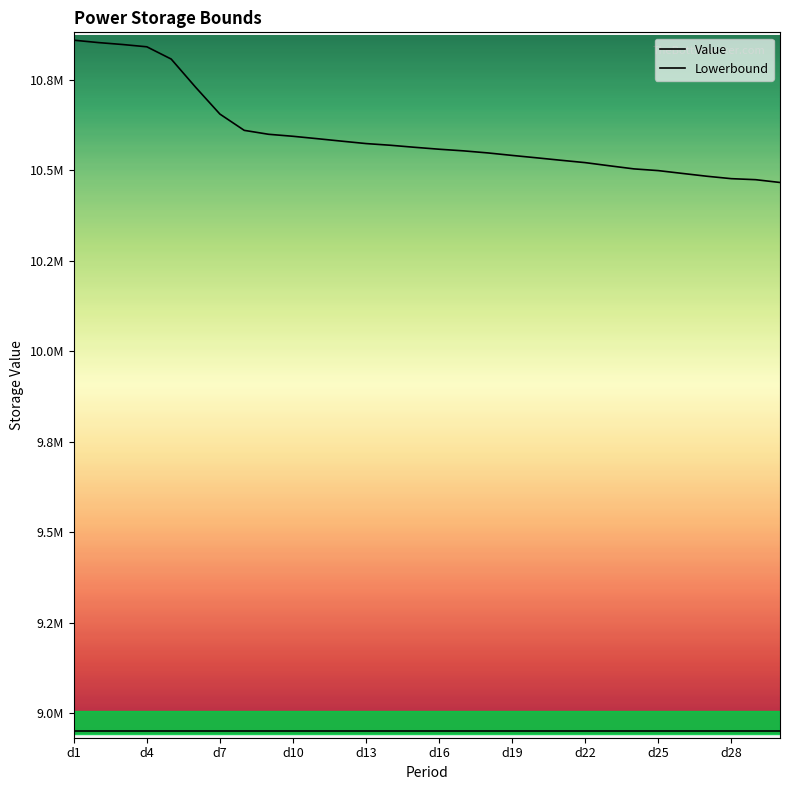

The Value series shows 5529997.2 at 19. True or false?

False